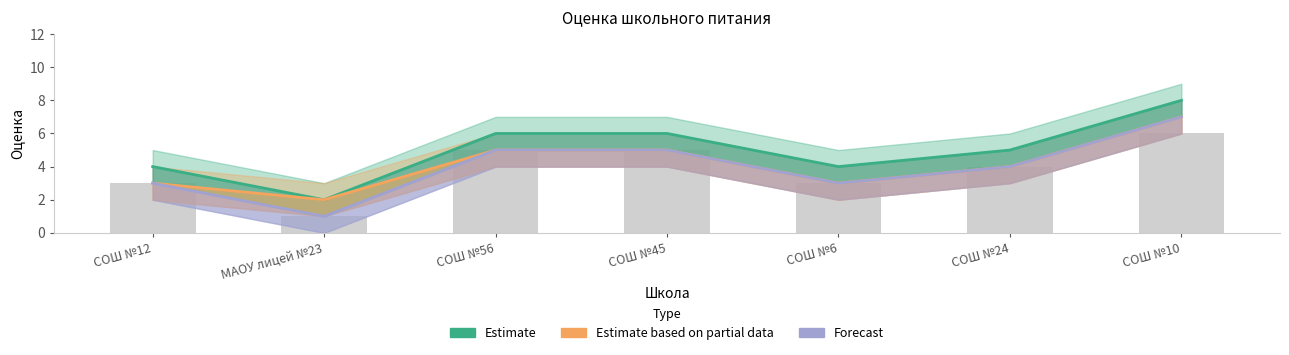

How many distinct data groups are displayed?

3